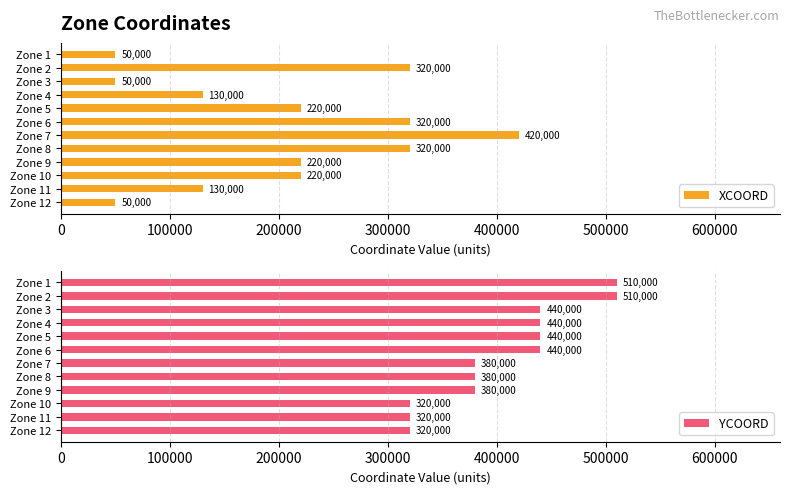

Count the XCOORD values in the range 130000 to 320000.

8